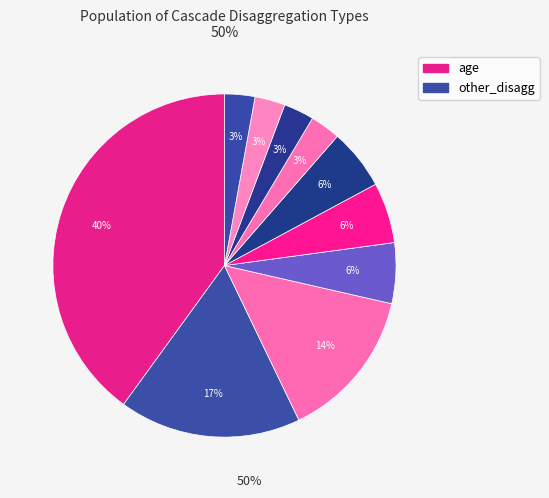

To the nearest percent, what is the difference between the largest and smallest slice percentages?

37%